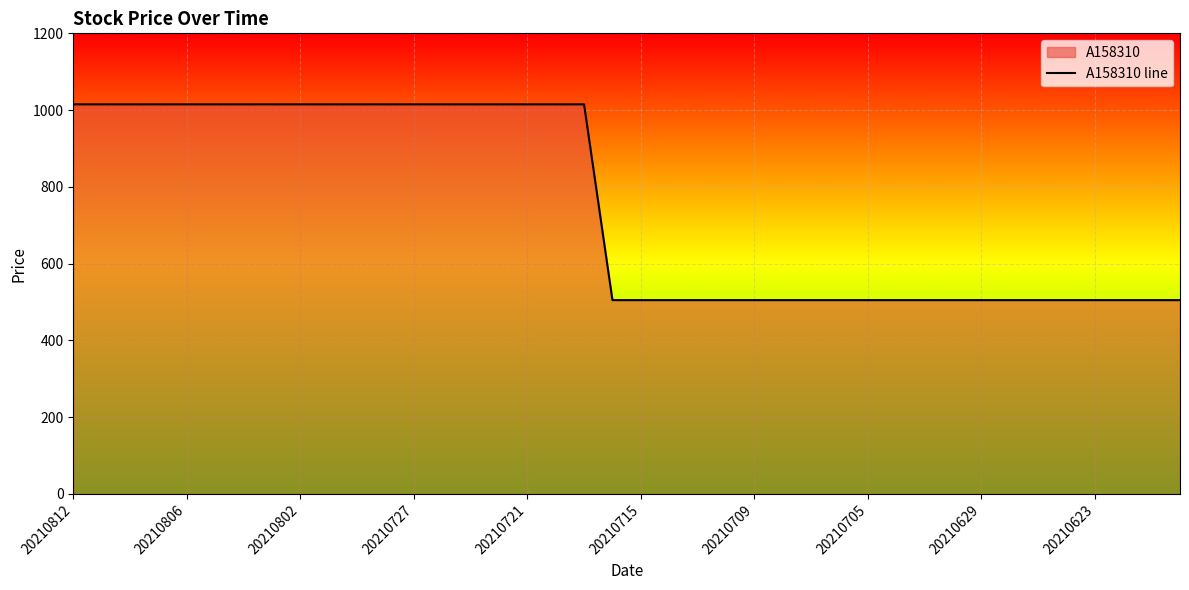

The chart shows a value of 1015 at 20210721. True or false?

True